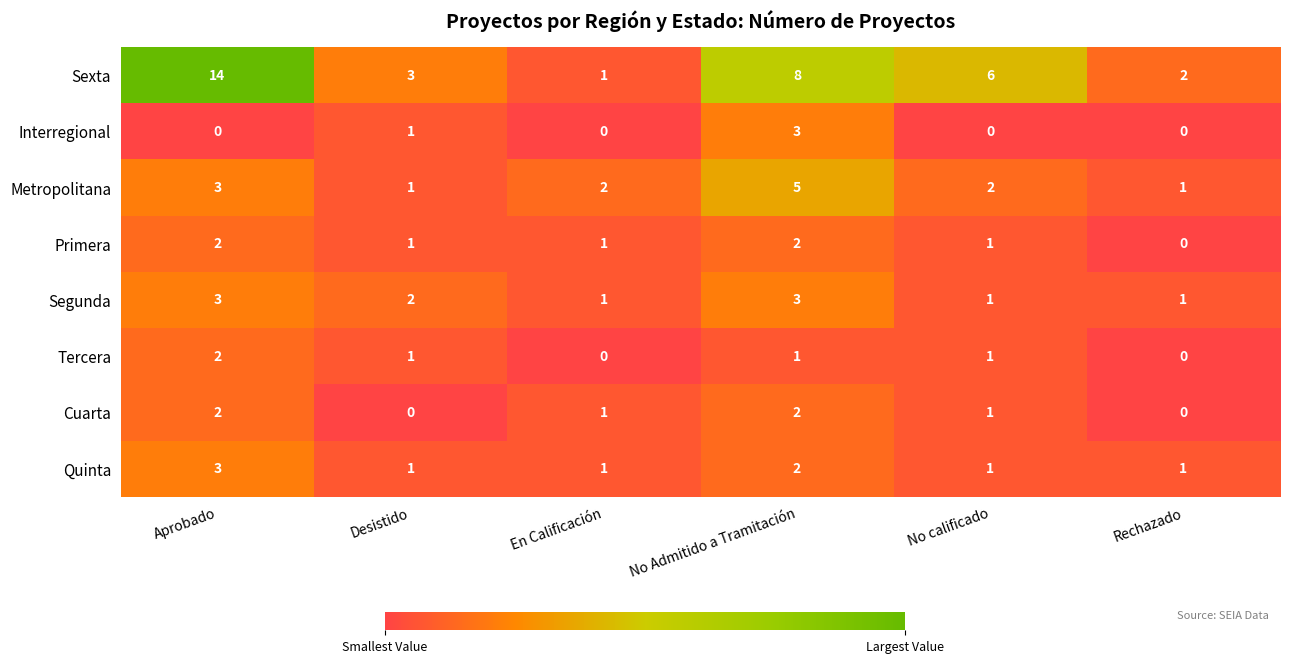

At which label does Tercera first exceed 1?

Aprobado